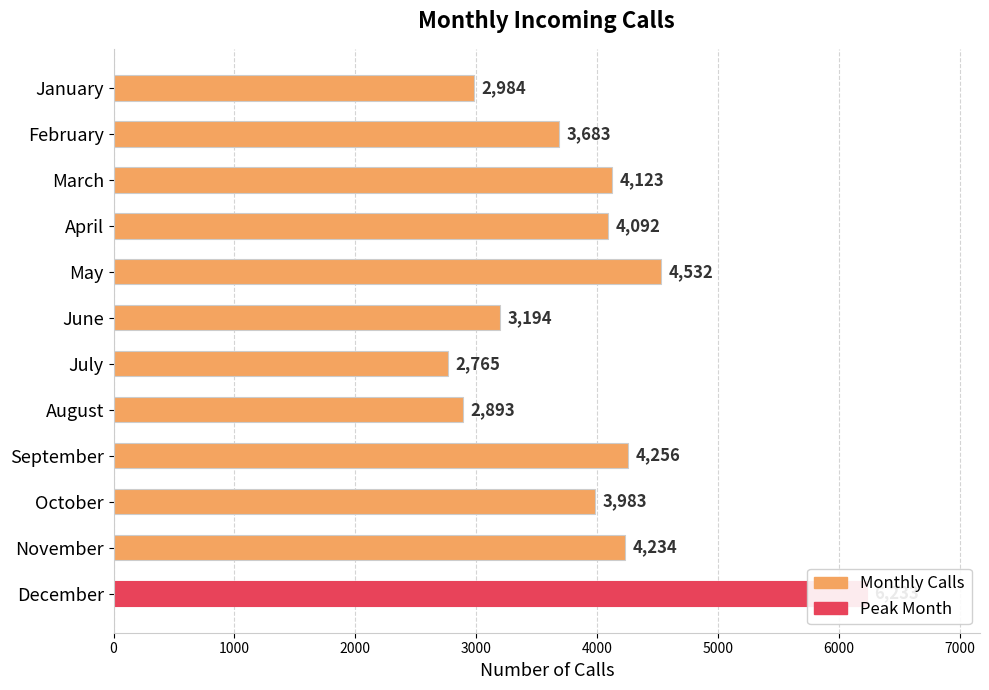

What is the change in value from February to July?

-918